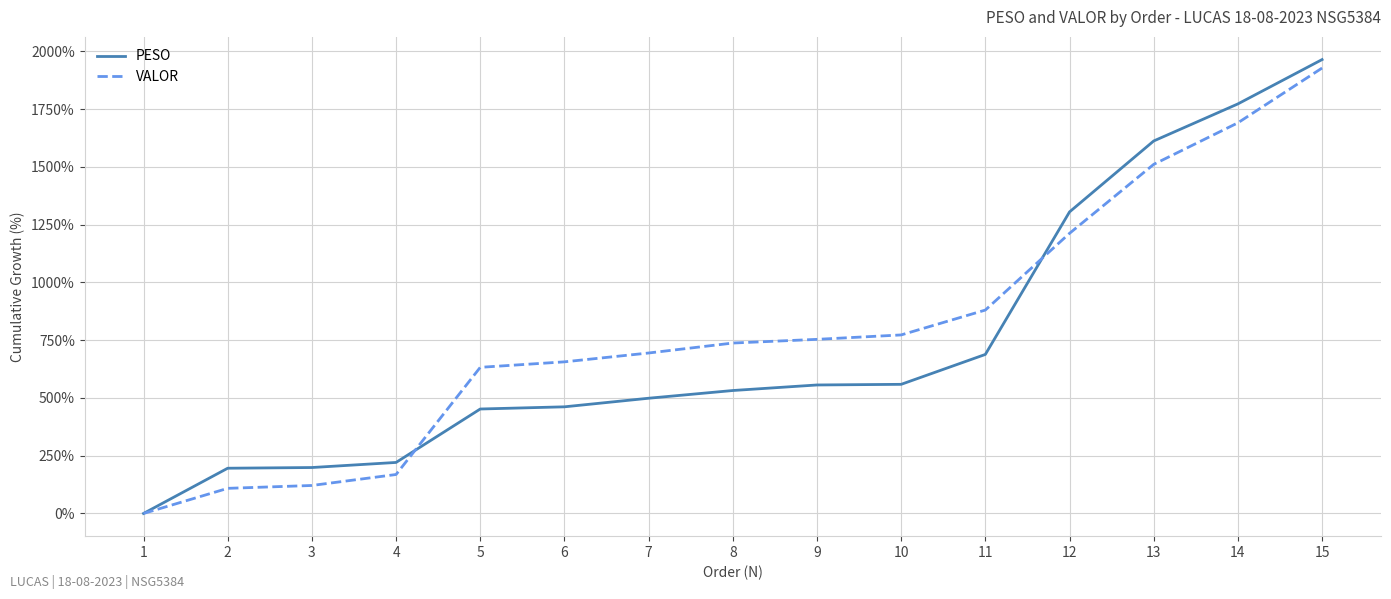

How many positive values does the VALOR series have?

14